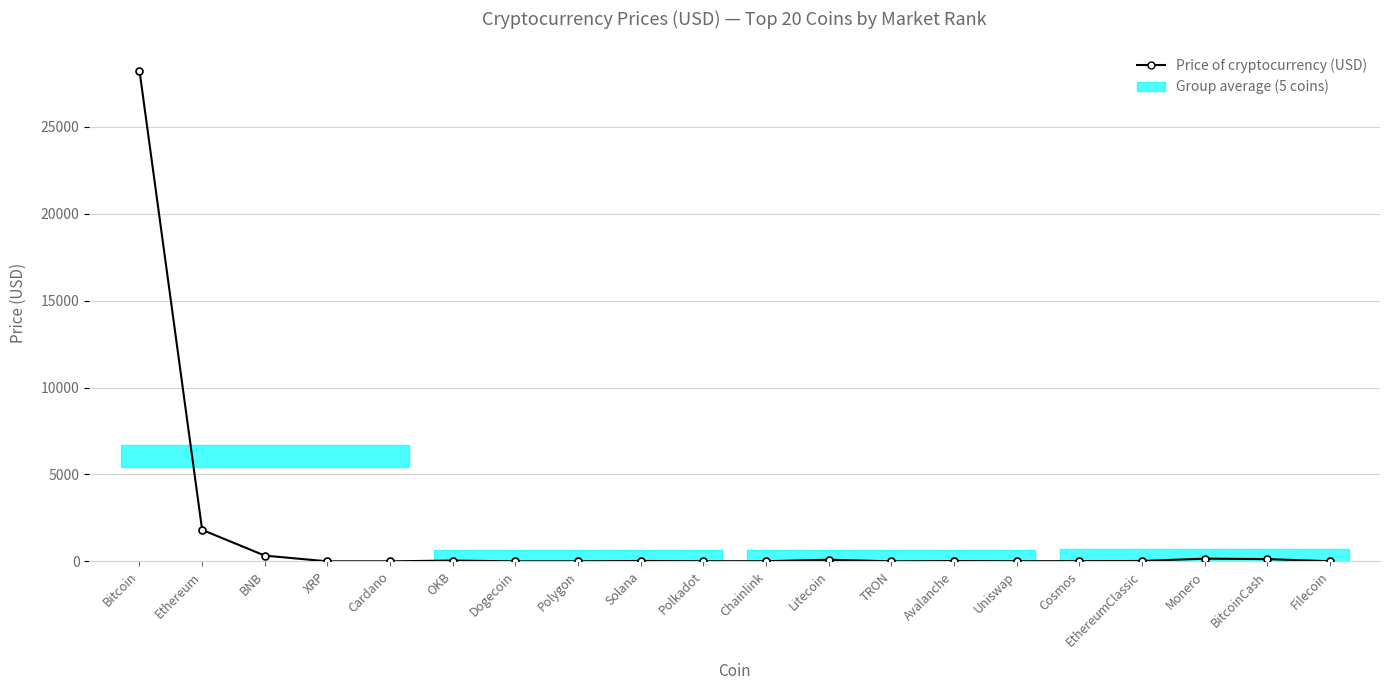

What is the sum of the values at Polkadot and Dogecoin?

6.4